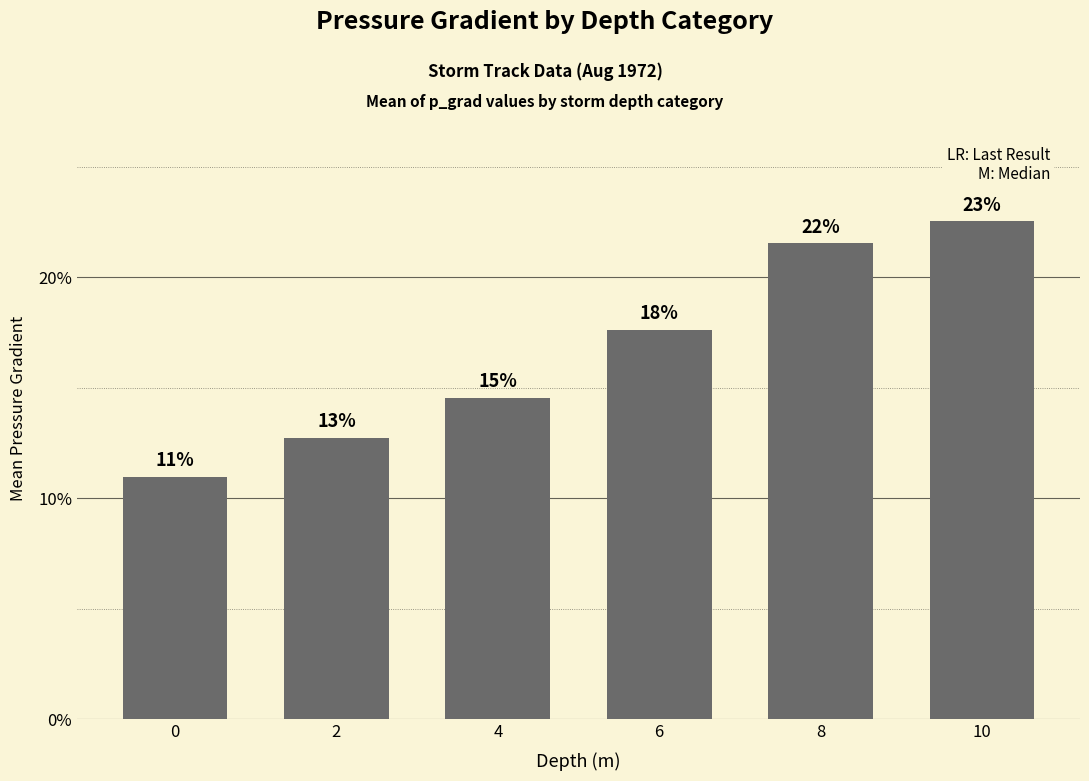

List the labels in order of value, largest first.

10, 8, 6, 4, 2, 0